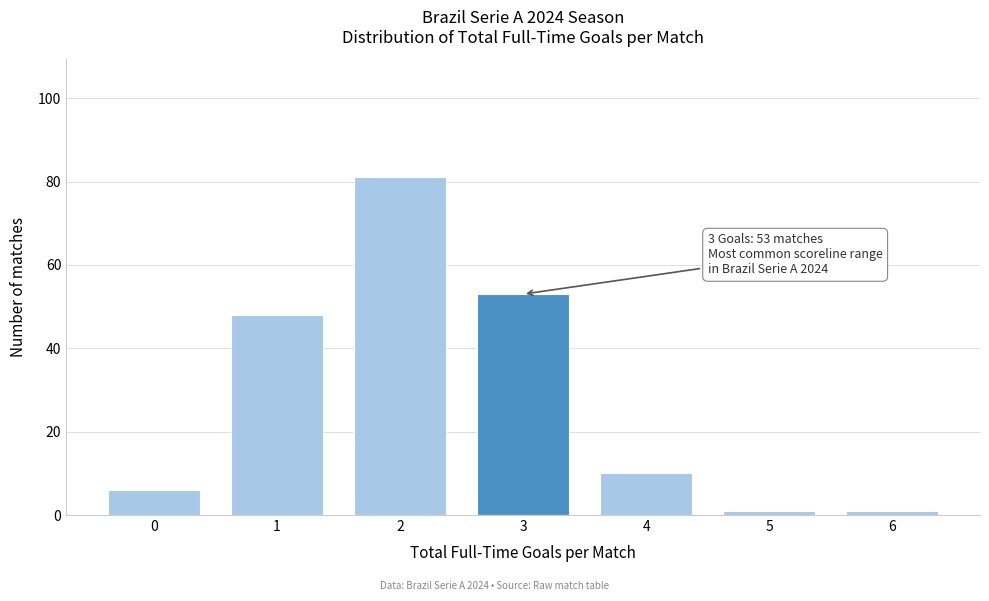

Reading left to right, extract all data points from this chart.

6	48	81	53	10	1	1